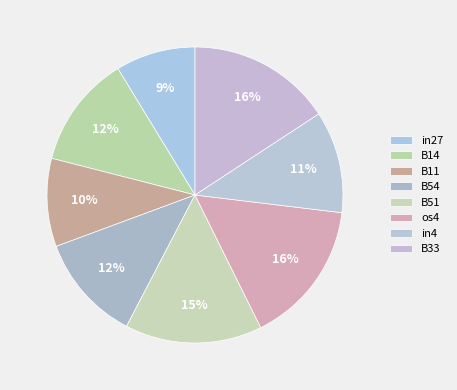

How many slices are in this pie chart?

8